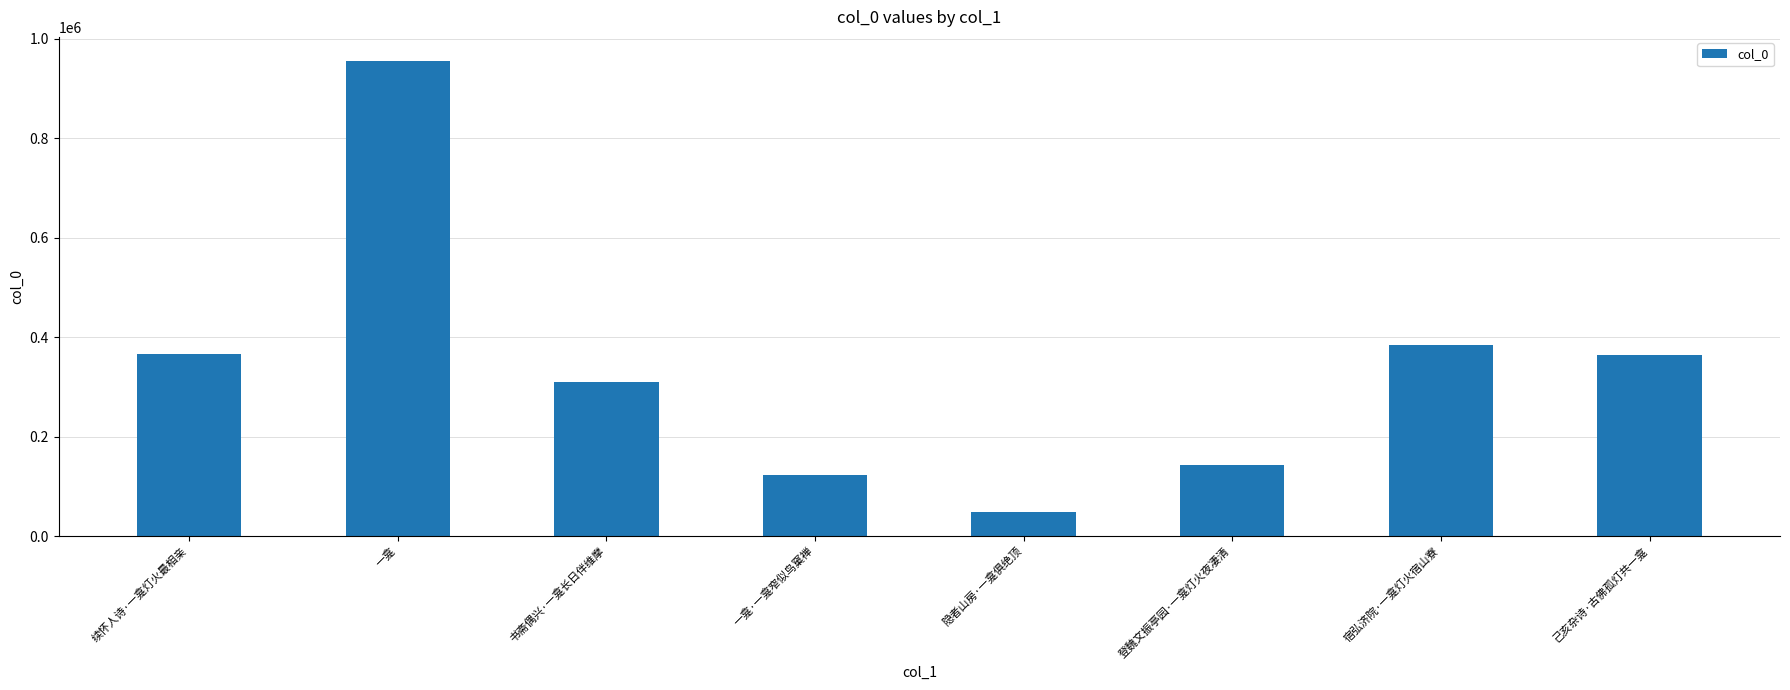

What is the sum of the values at 一龛 and 宿弘济院·一龛灯火宿山寮?

1341035